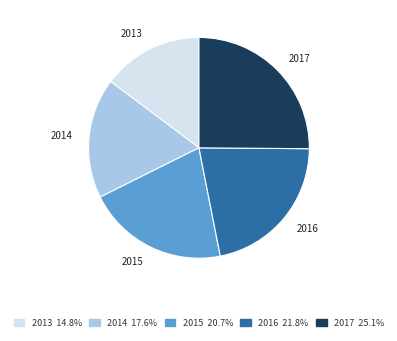

Count the number of slices in the pie.

5